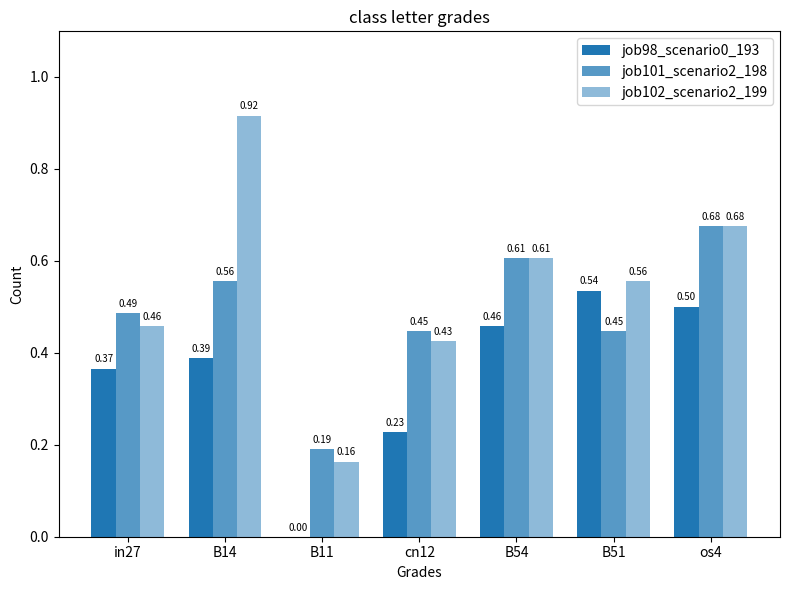

Are the bars horizontal?

No